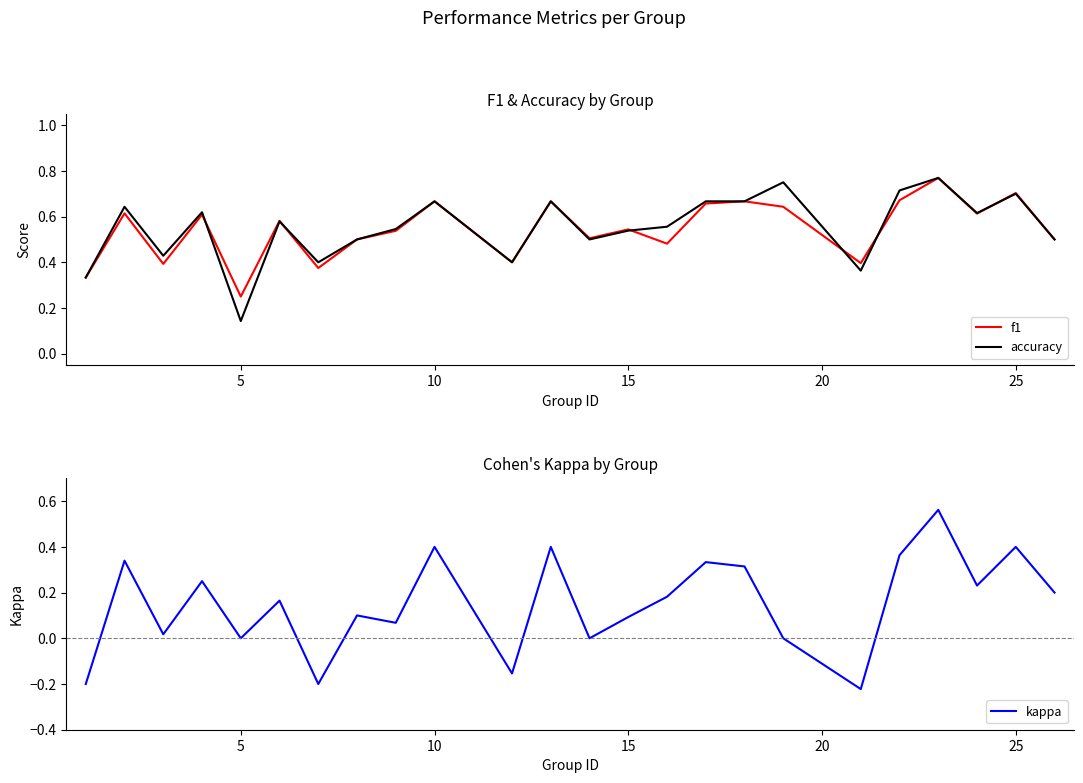

Where is f1 nearest to the value 0?

5